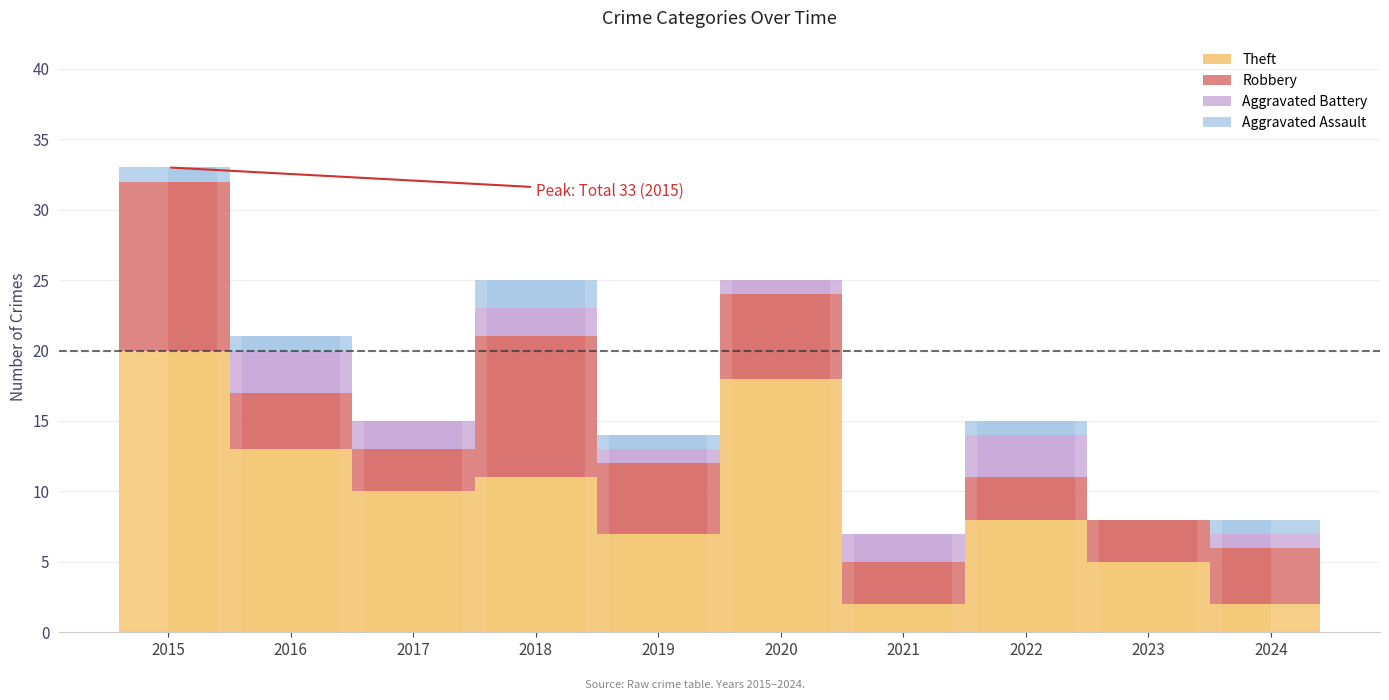

What is the value of the Aggravated Battery bar at the 5th from the left?

1